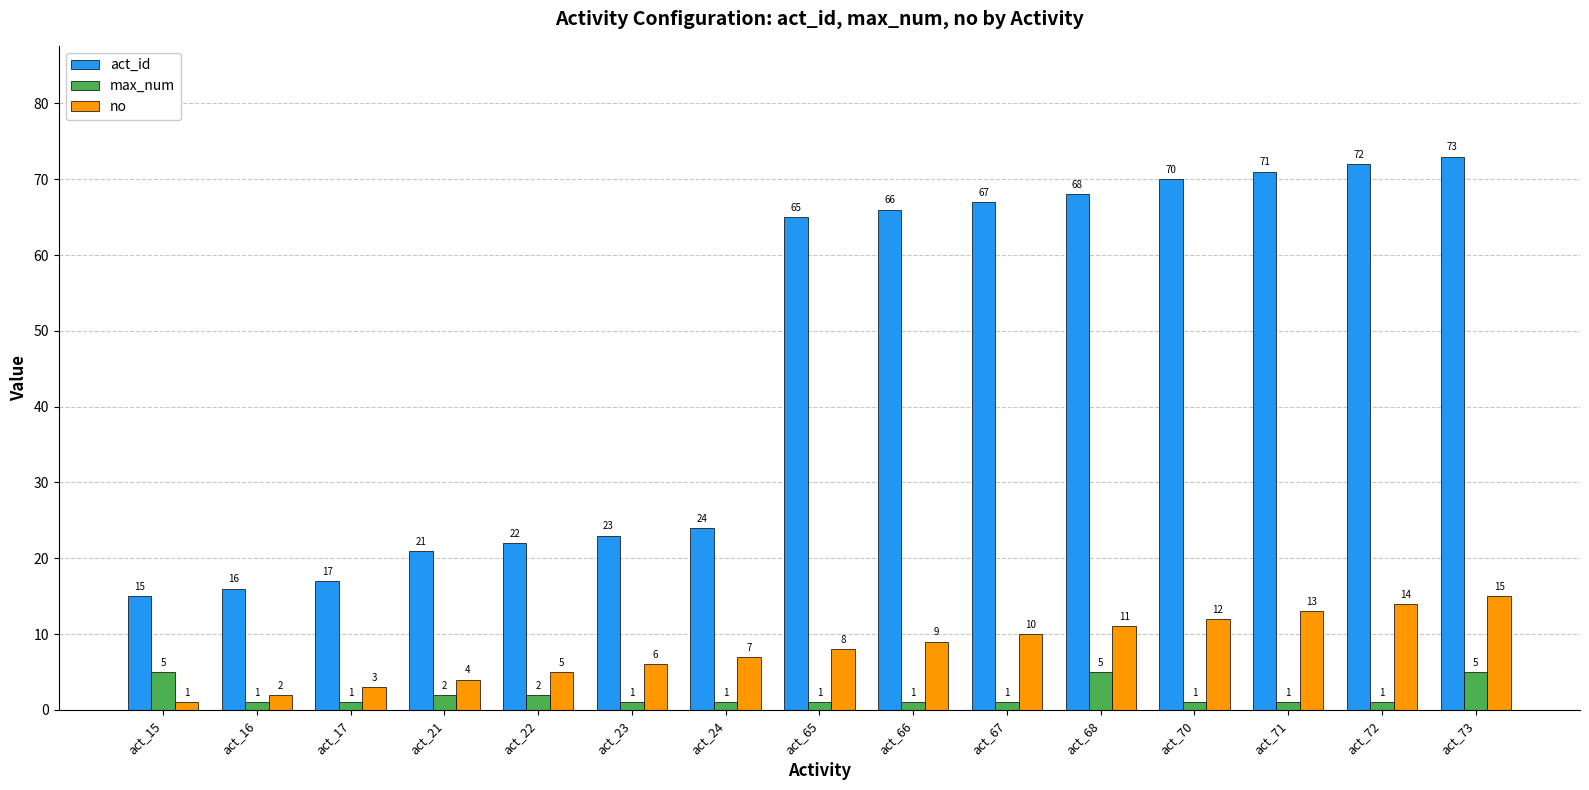

What is the difference between the no values at act_67 and act_66?

1